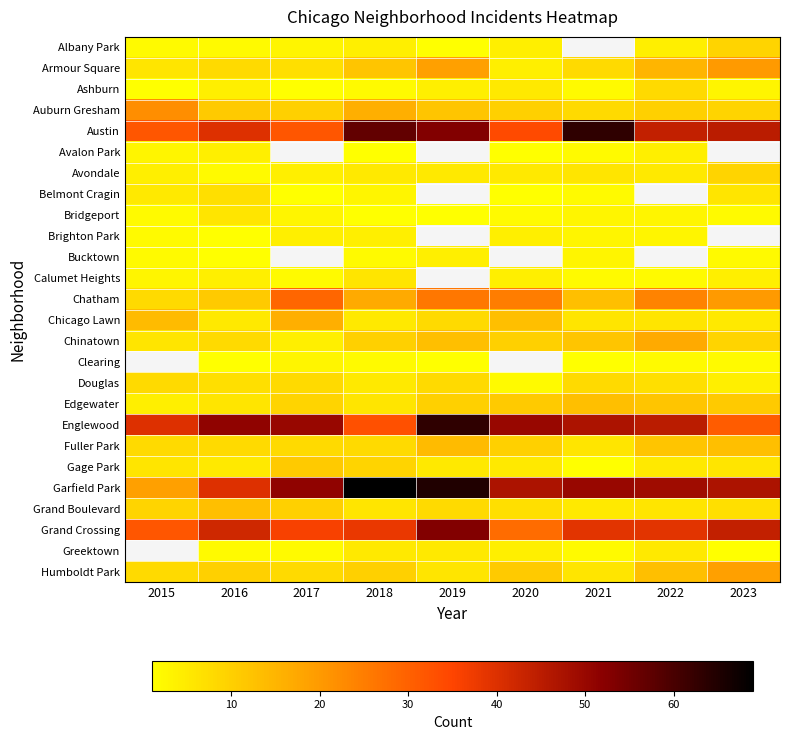

At which label is Chatham closest to 18?

2018